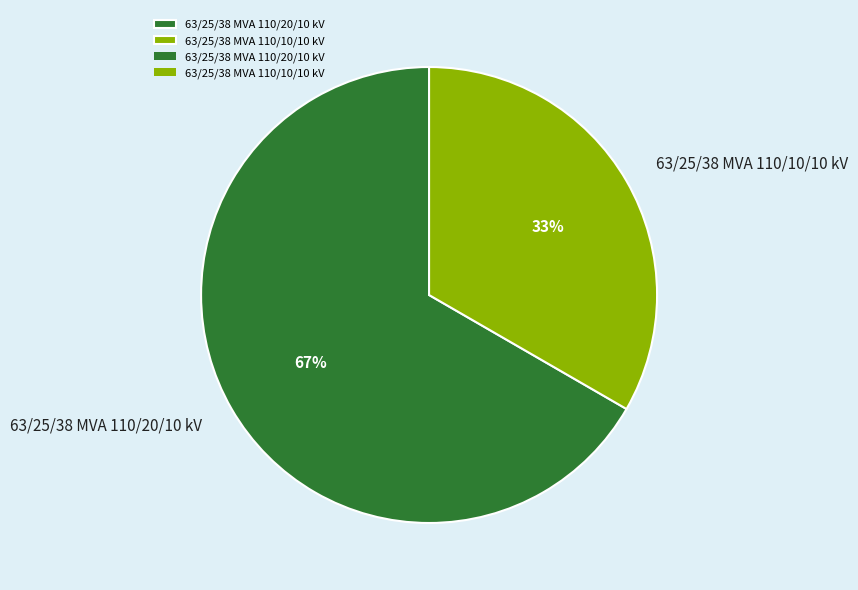

To the nearest percent, what is the combined percentage of 63/25/38 MVA 110/10/10 kV and 63/25/38 MVA 110/20/10 kV?

100%